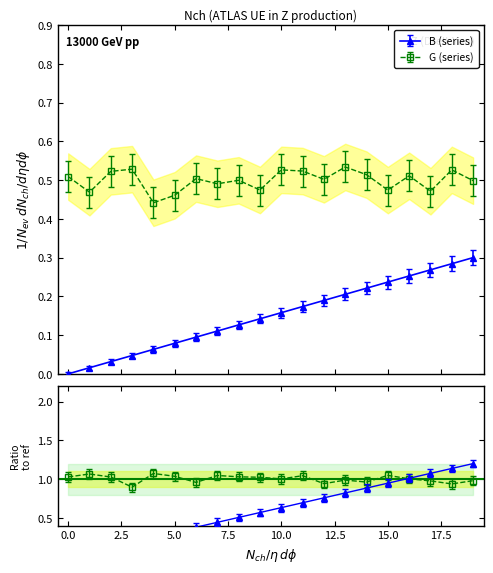

Which has a higher value, 11 or 15?

15